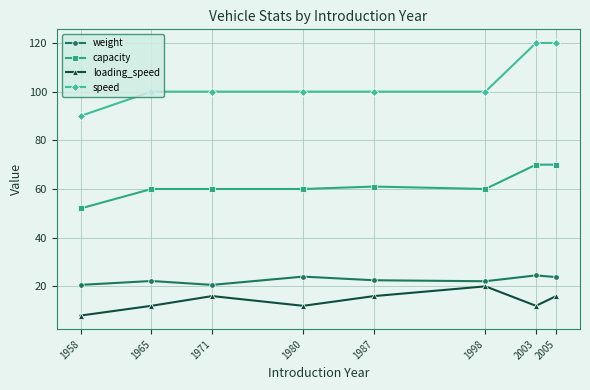

What is the spread (max minus min) of values at 1998?

80.0